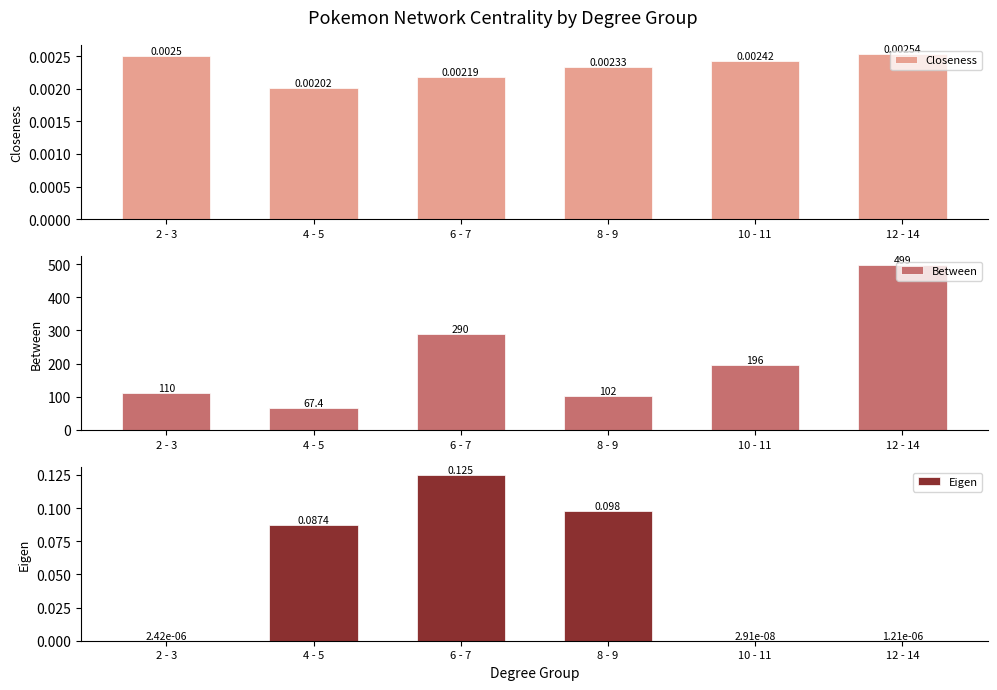

Which series changed the most between 2 - 3 and 4 - 5?

Between